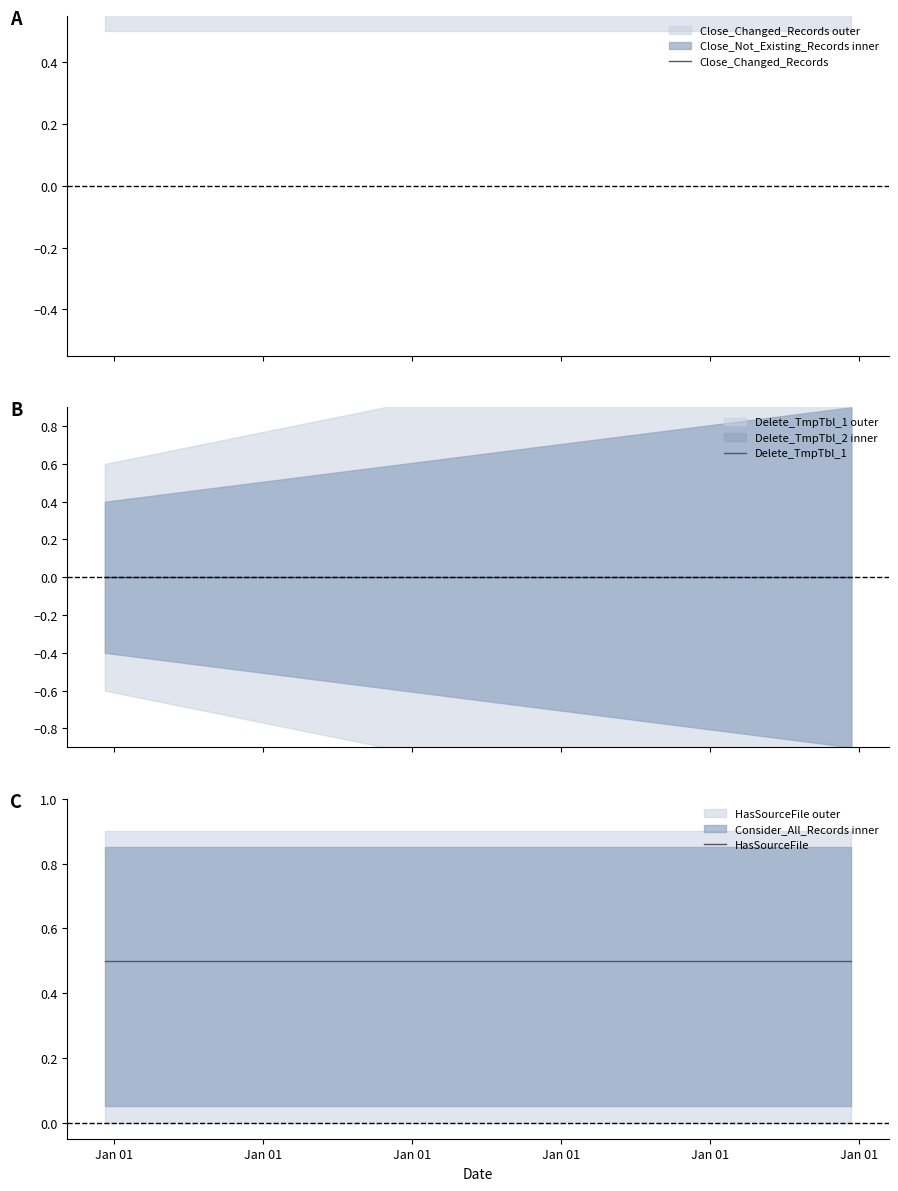

True or false: Close_Changed_Records and Delete_TmpTbl_1 intersect in this chart.

False